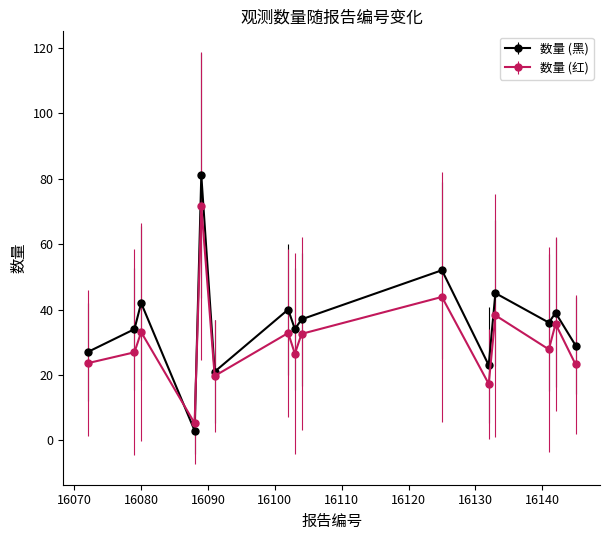

What is the minimum value shown in the chart?

3.0